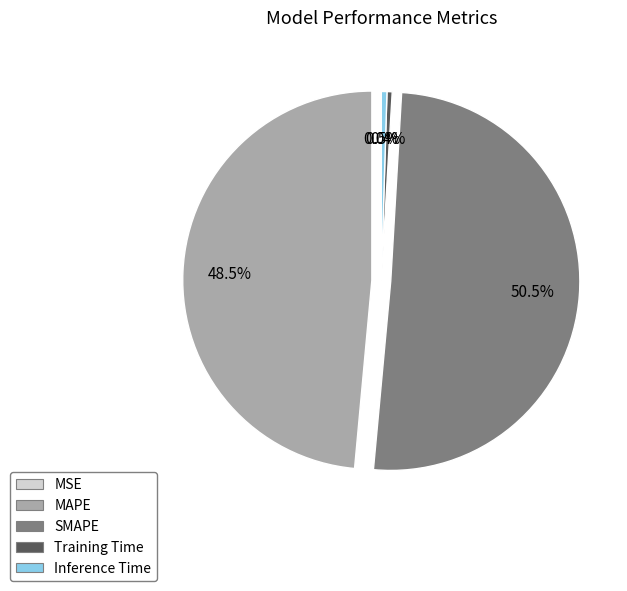

Does any single category account for the majority?

Yes